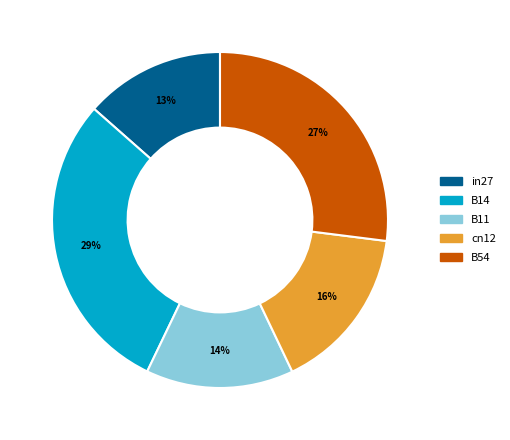

Is B11 the majority of the pie?

No